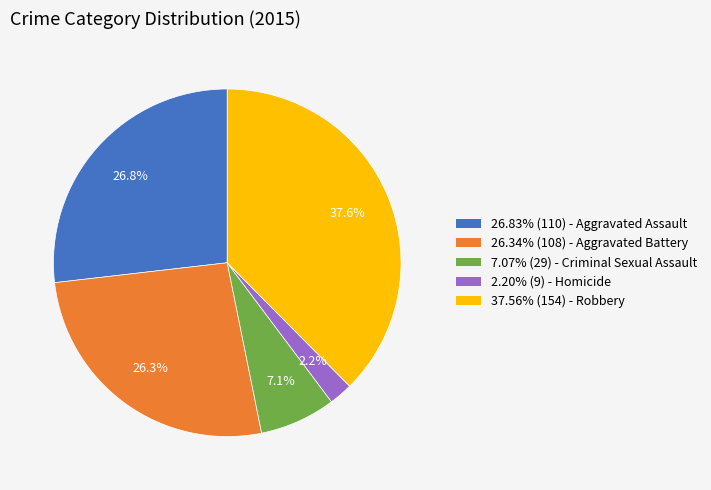

Combined, what portion of the pie is 26.34% (108) - Aggravated Battery and 2.20% (9) - Homicide?

28.5%